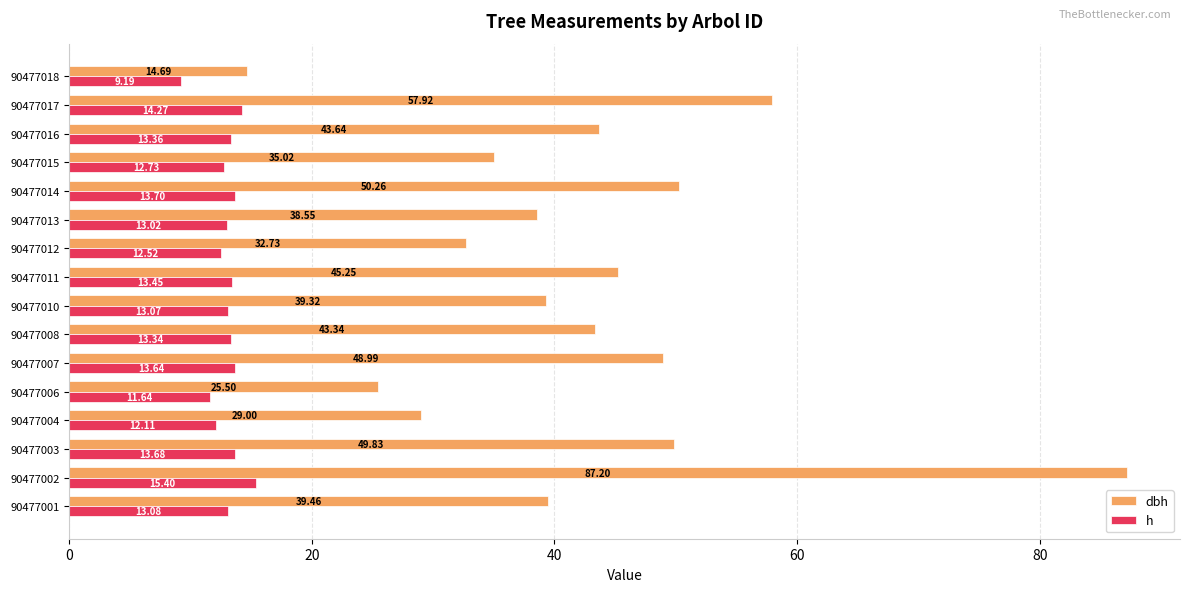

Rank the series at 90477010 from highest to lowest value.

dbh, h